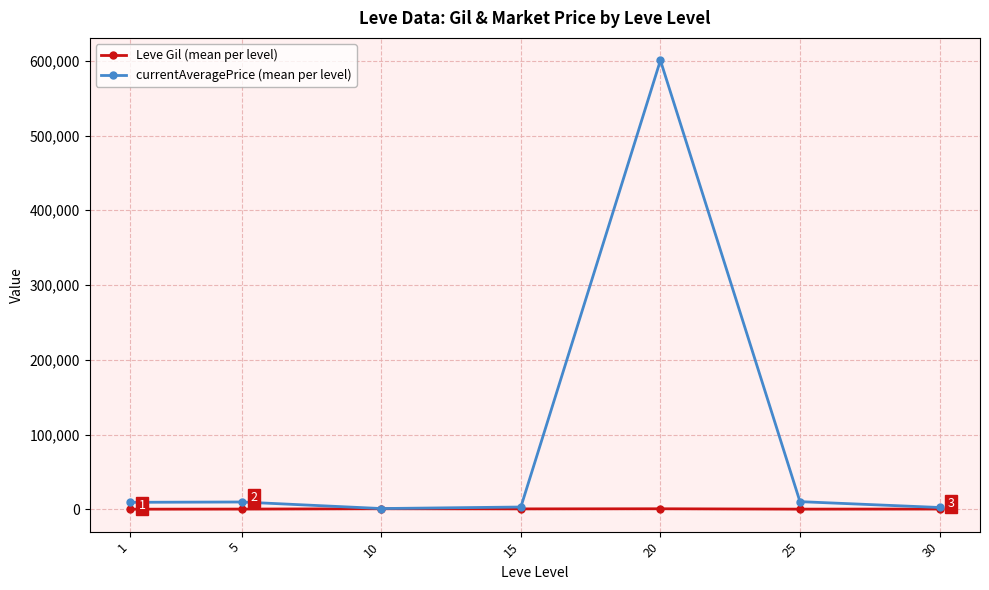

At which category is the sum across all series the highest?

20